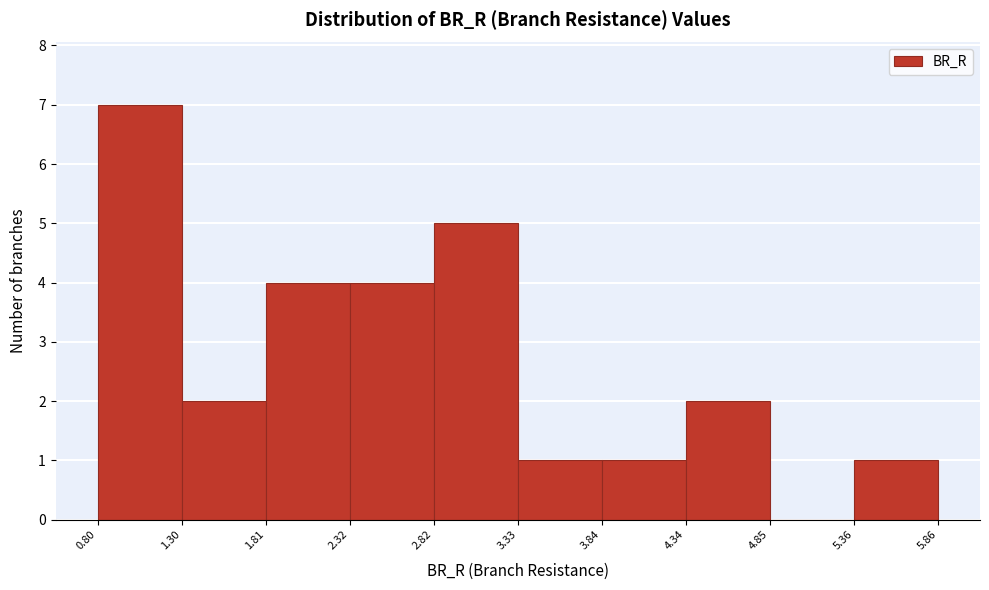

Reading left to right, transcribe this chart: for each bar, give the range it covers on the x-axis and its height. The values are not printed on the chart, so give them approximately, as read against the axis.

0.80 to 1.30: 7
1.30 to 1.81: 2
1.81 to 2.32: 4
2.32 to 2.82: 4
2.82 to 3.33: 5
3.33 to 3.84: 1
3.84 to 4.34: 1
4.34 to 4.85: 2
4.85 to 5.36: 0
5.36 to 5.86: 1